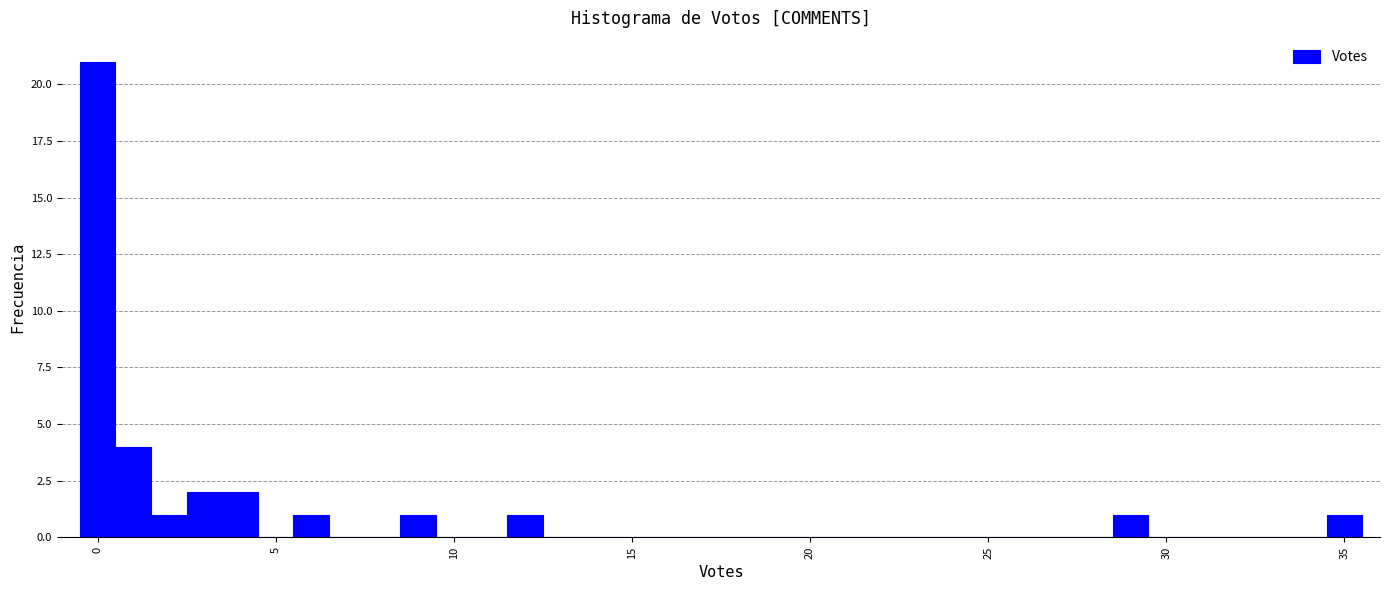

Read against the x-axis, roughly where is the centre of the tallest bar?

0.0